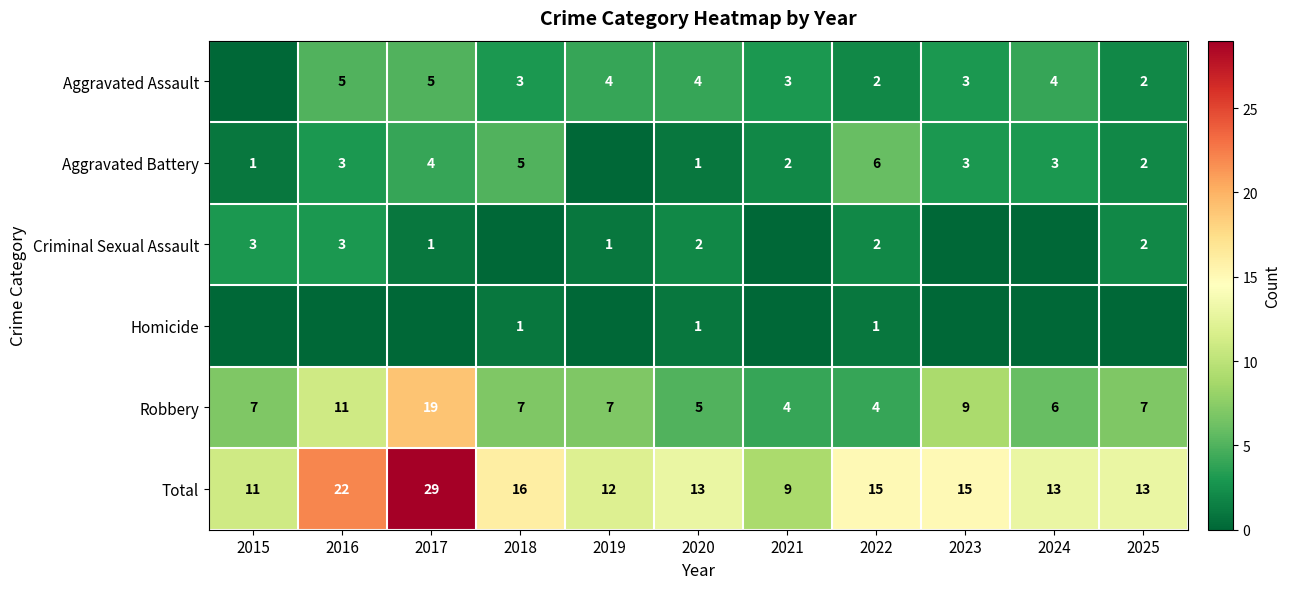

At how many categories does at least one series exceed 1?

11